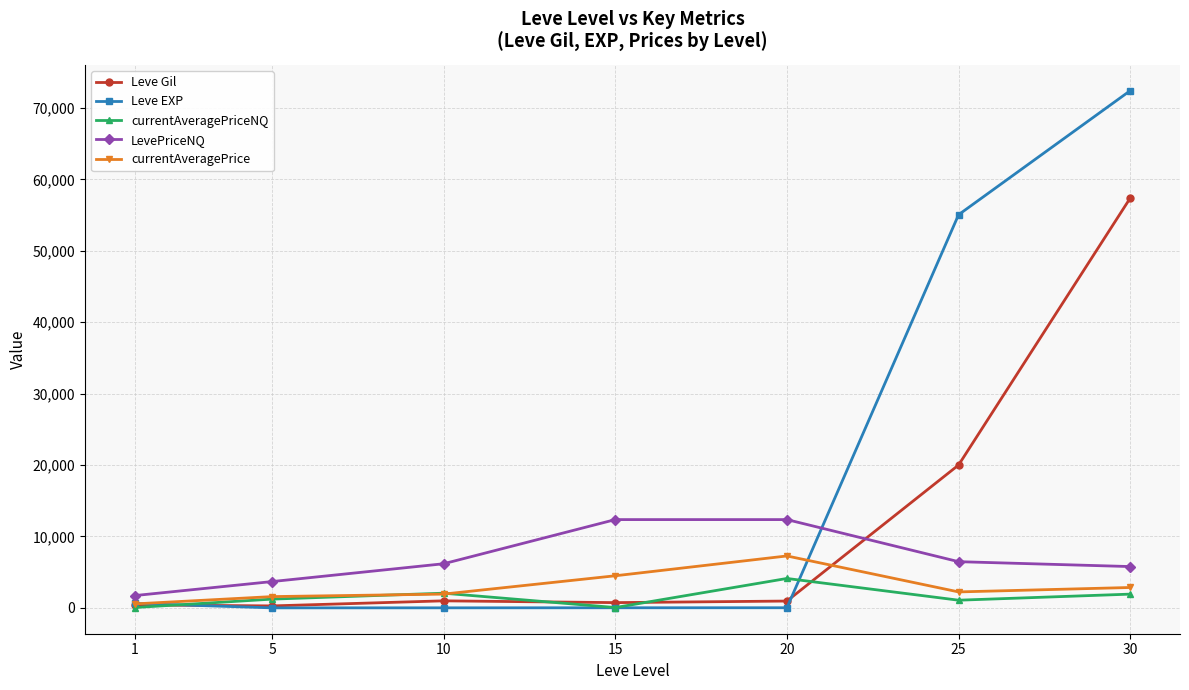

Does the chart display data point markers on the line(s)?

Yes